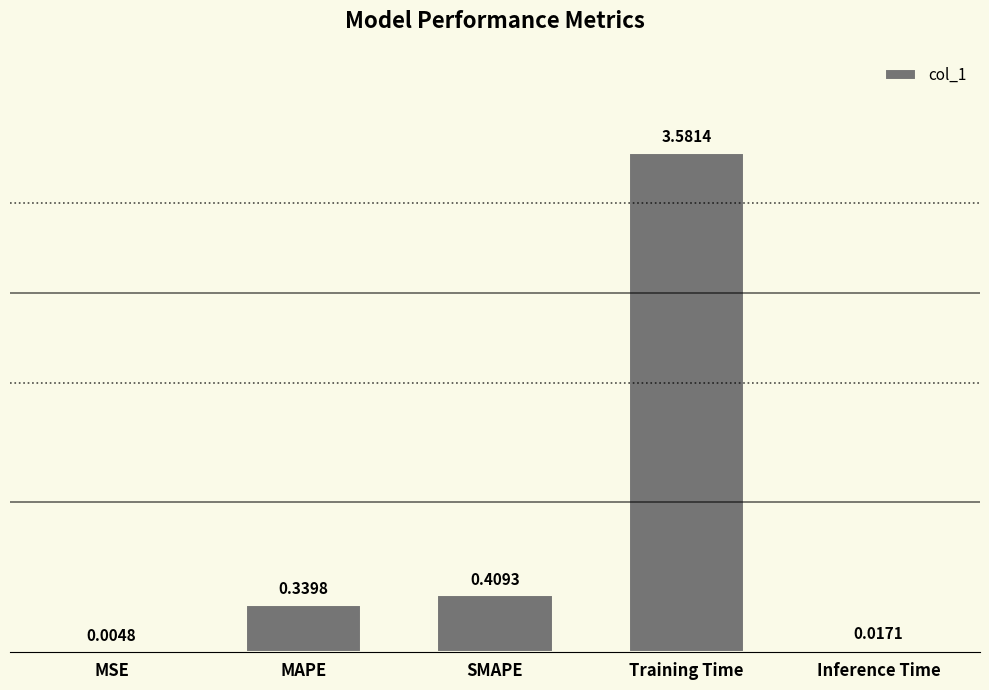

What is the sum of the values at Training Time and MAPE?

3.9